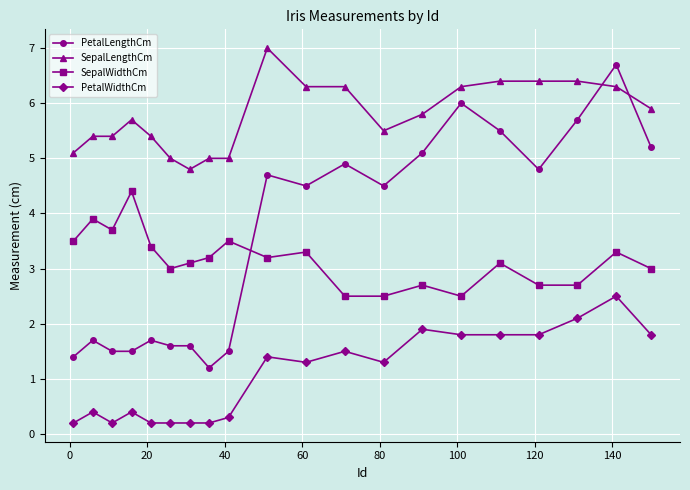

What is the value of the PetalWidthCm point at the 14th from the left?

1.9